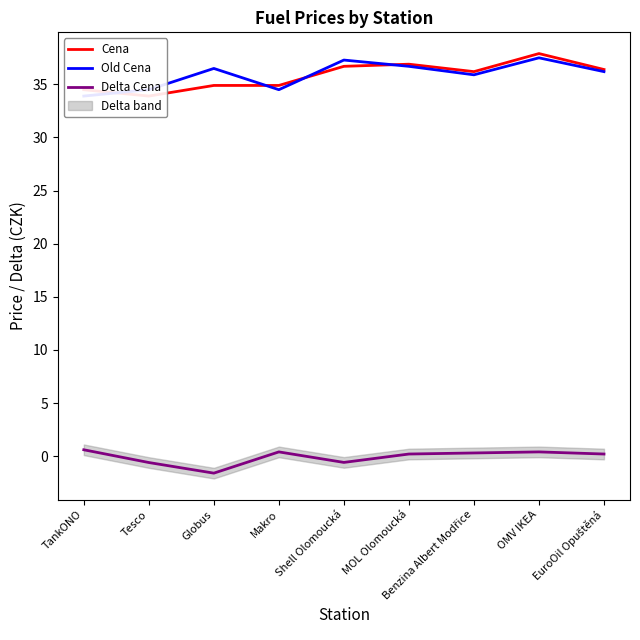

True or false: Old Cena has a value of 36.7 at MOL Olomoucká.

True